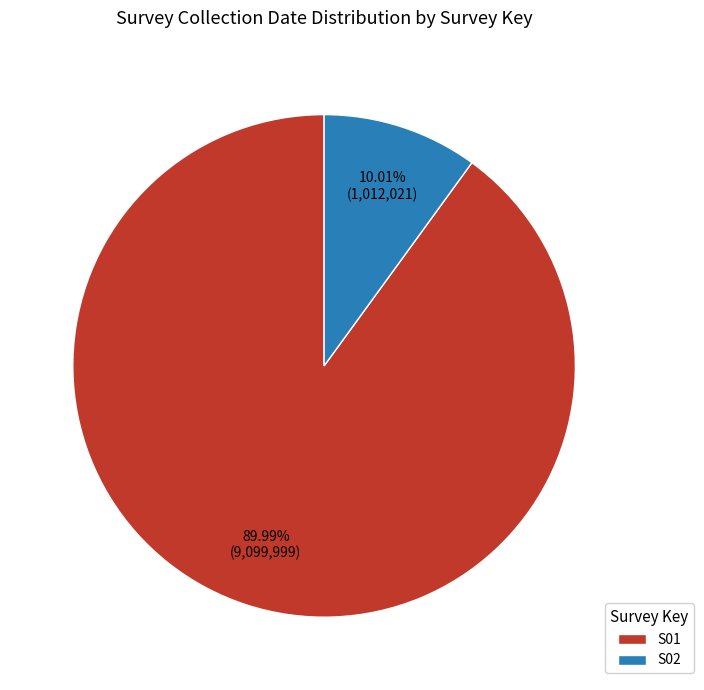

The S01 slice represents 90% of the pie. True or false?

True